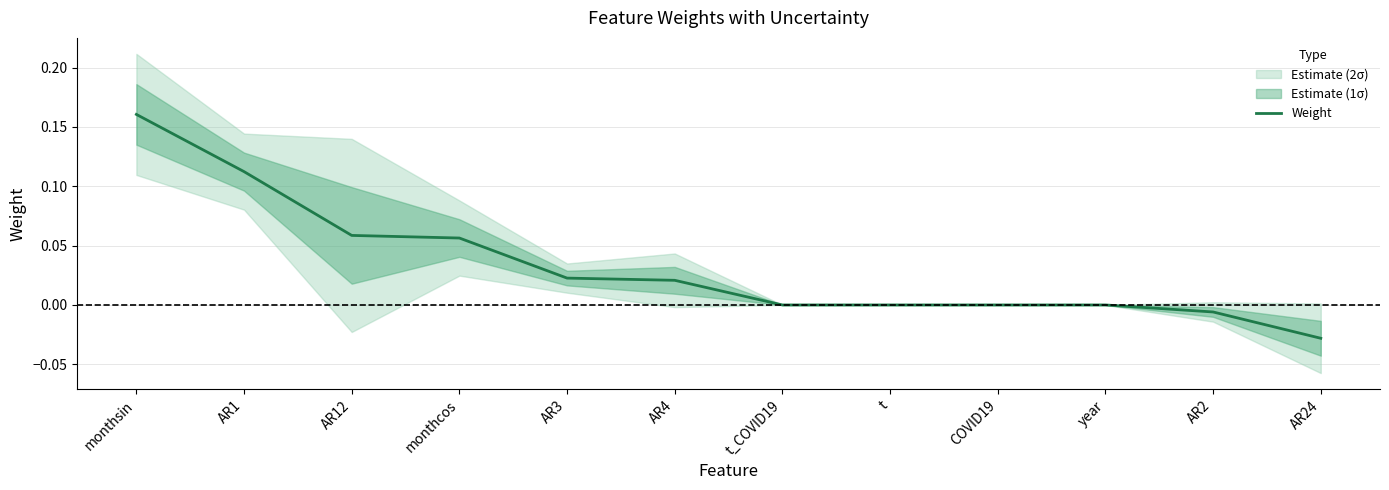

What position from the left is t_COVID19?

7